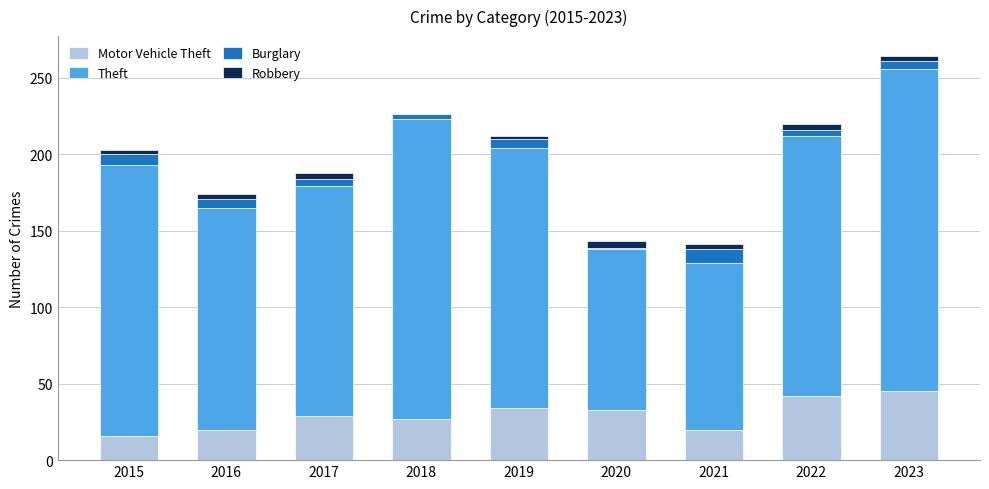

At which category is the sum across all series the highest?

2023